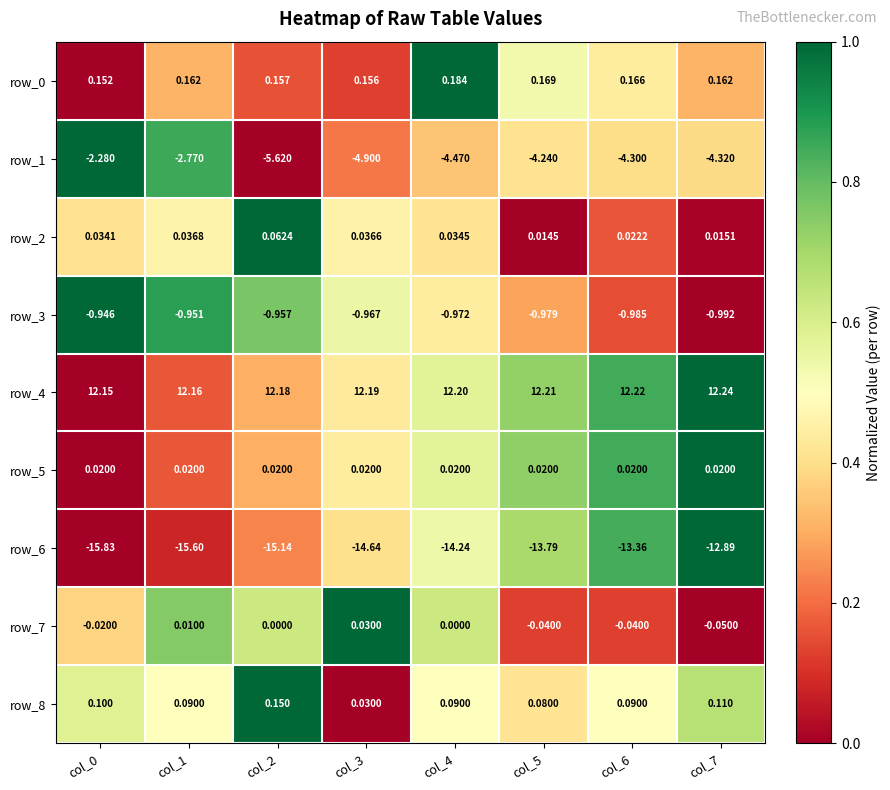

What is the greatest value displayed?

12.2